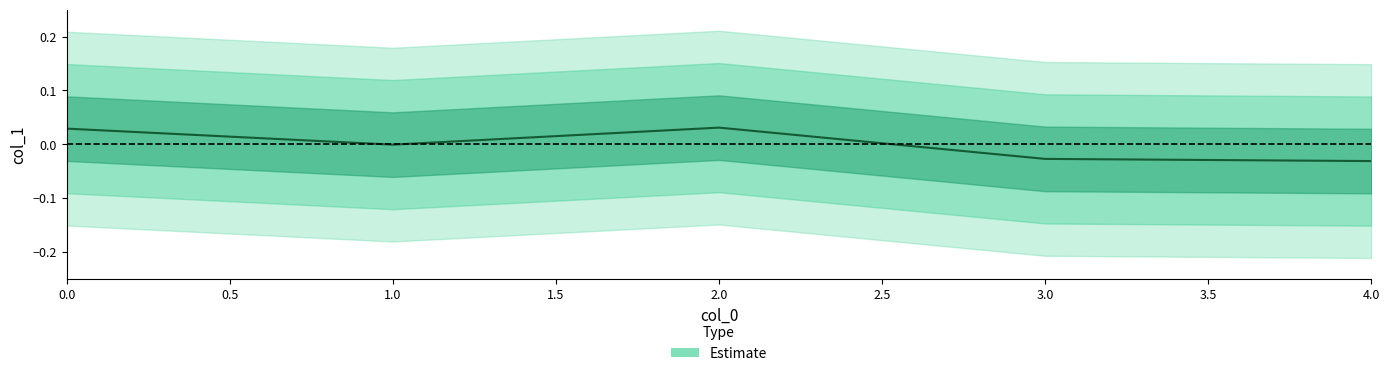

Count the number of values greater than 0.

2